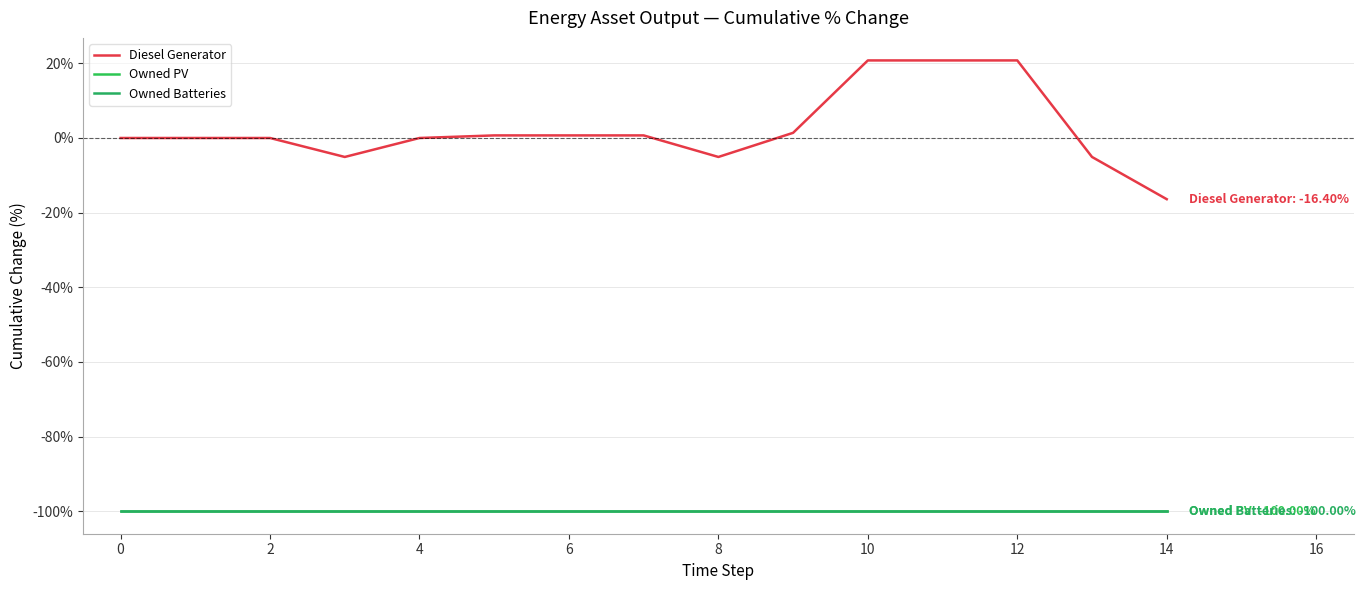

Does the chart display data point markers on the line(s)?

No